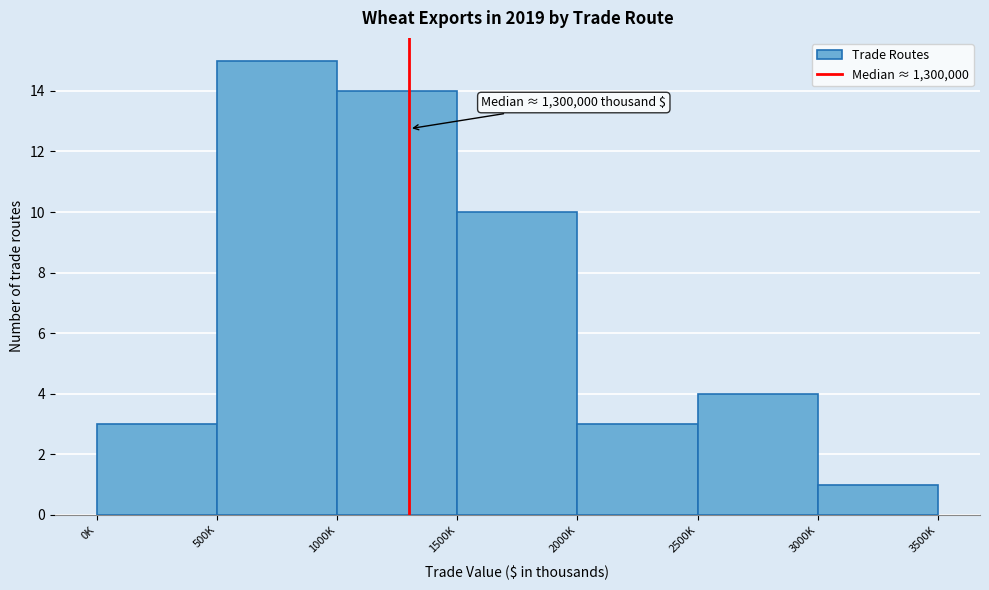

Reading left to right, what are all the values shown in this chart?

3	15	14	10	3	4	1